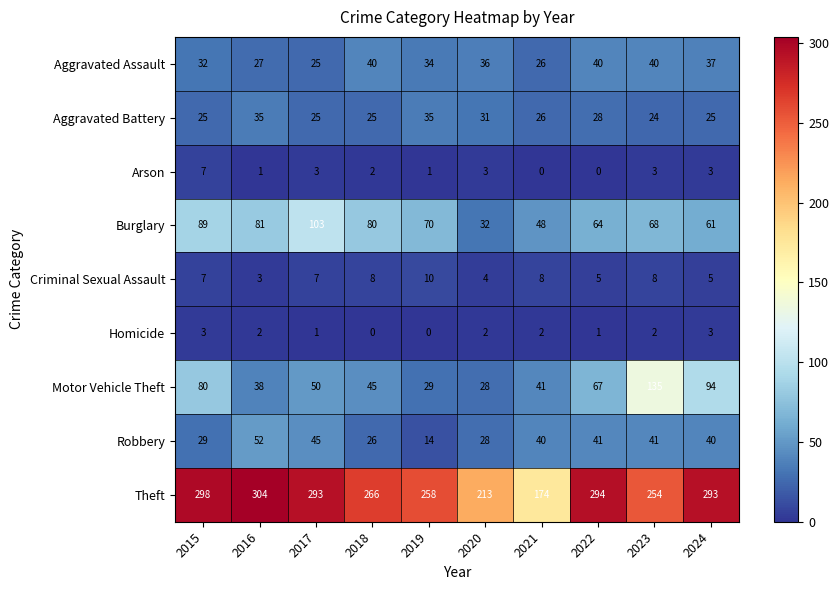

Where is Robbery nearest to the value 33?

2015